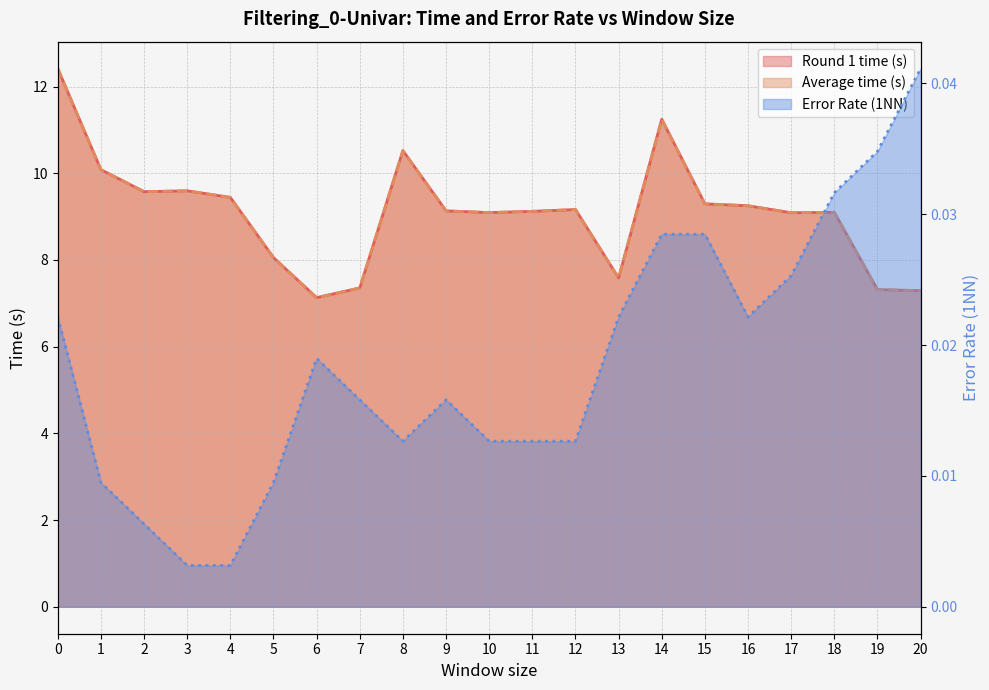

Reading right to left, transcribe all the data shown in this chart.

Round 1 time (s): 7.3	7.3	9.1	9.1	9.3	9.3	11.2	7.6	9.2	9.1	9.1	9.1	10.5	7.4	7.1	8.1	9.4	9.6	9.6	10.1	12.4
Average time (s): 7.3	7.3	9.1	9.1	9.3	9.3	11.2	7.6	9.2	9.1	9.1	9.1	10.5	7.4	7.1	8.1	9.4	9.6	9.6	10.1	12.4
Error Rate (1NN): 0.0	0.0	0.0	0.0	0.0	0.0	0.0	0.0	0.0	0.0	0.0	0.0	0.0	0.0	0.0	0.0	0.0	0.0	0.0	0.0	0.0